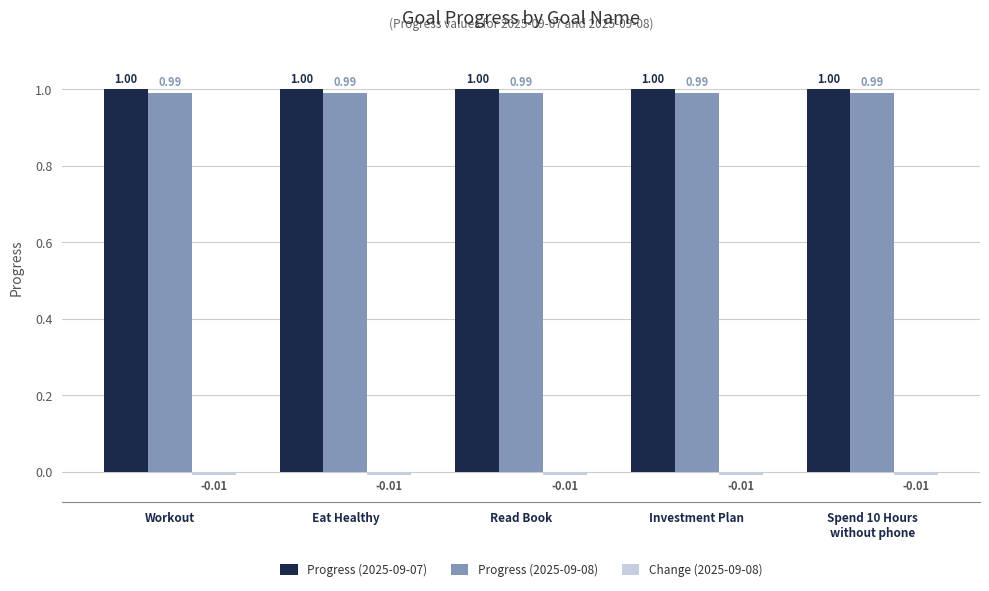

Is the value of Progress (2025-09-08) at Spend 10 Hours
without phone greater than the value of Progress (2025-09-07) at Spend 10 Hours
without phone?

No